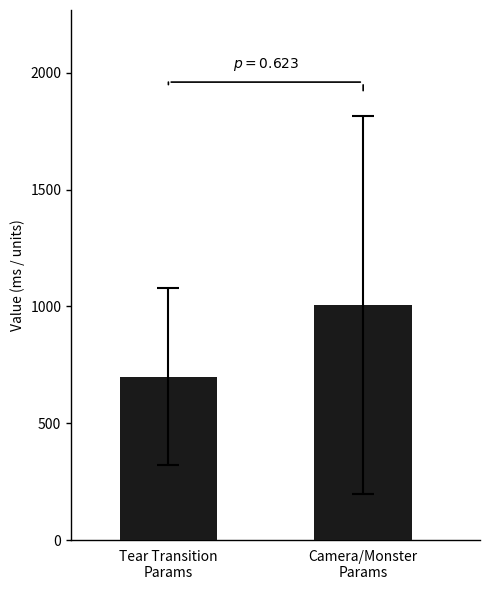

Between Tear Transition
Params and Camera/Monster
Params, which is larger?

Camera/Monster
Params